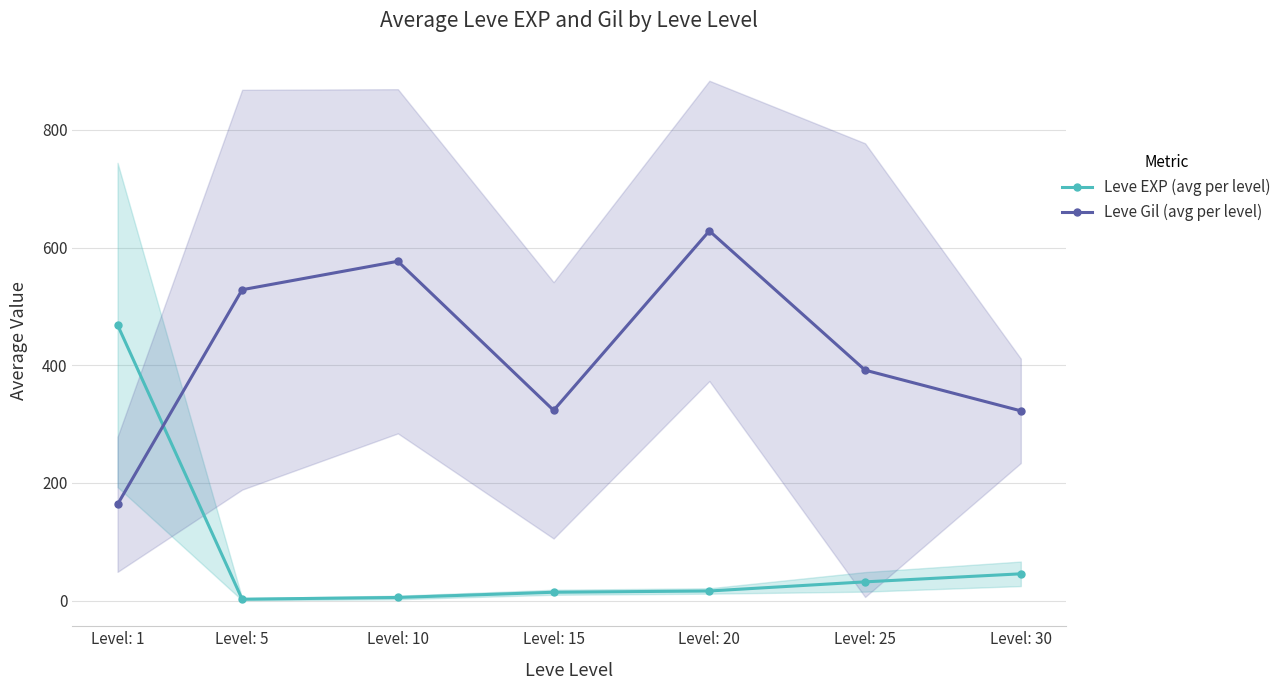

What is the difference between the Leve EXP (avg per level) values at Level: 25 and Level: 1?

436.7